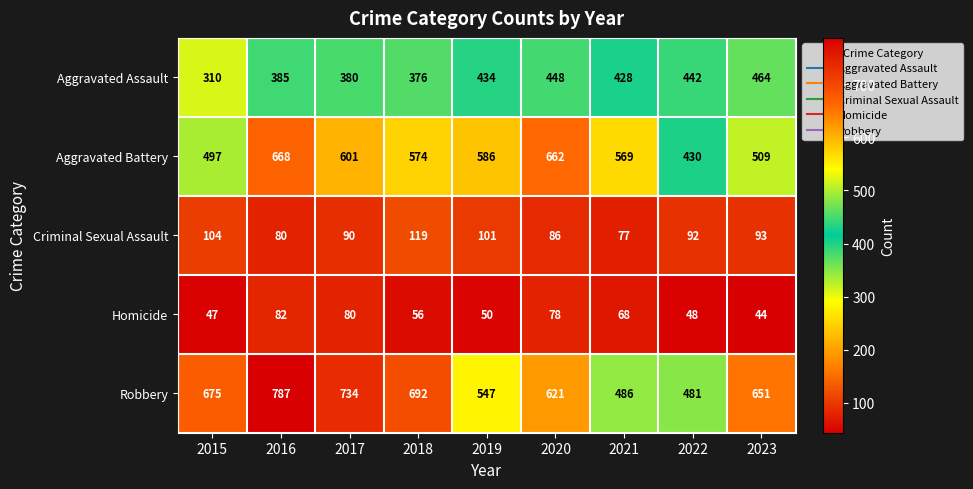

What is the total value across all series at 2021?

1628